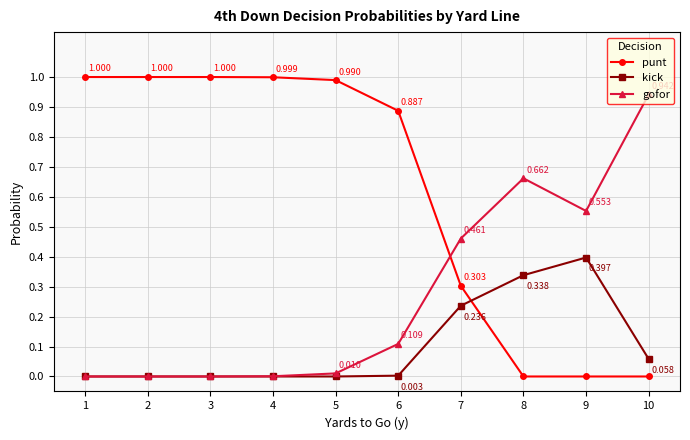

Which series has the largest range (max minus min)?

punt